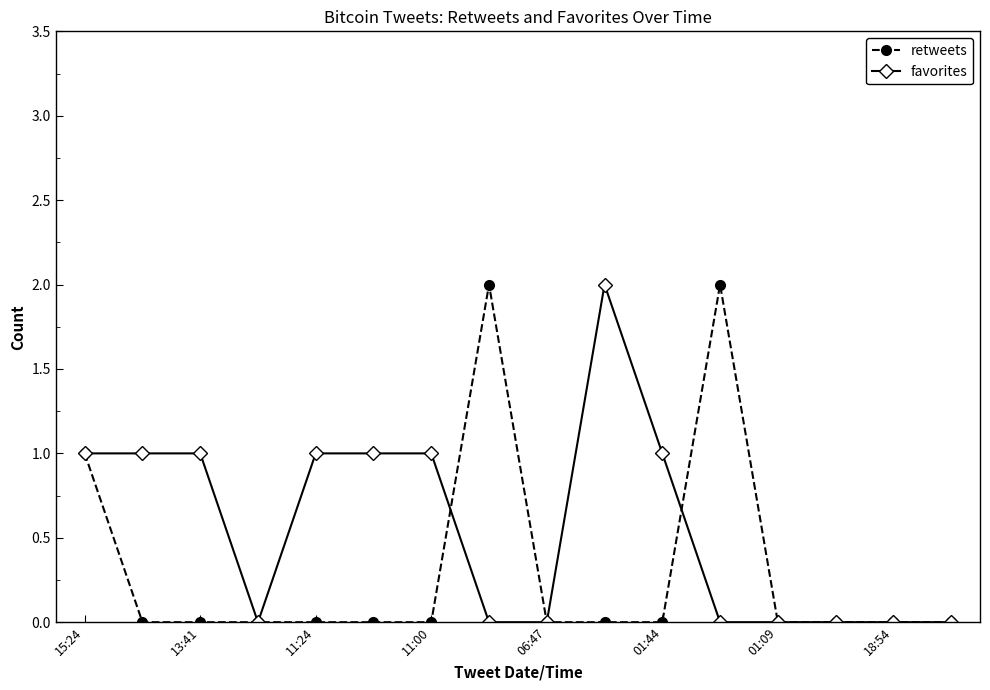

How many categories are shown in the chart?

16